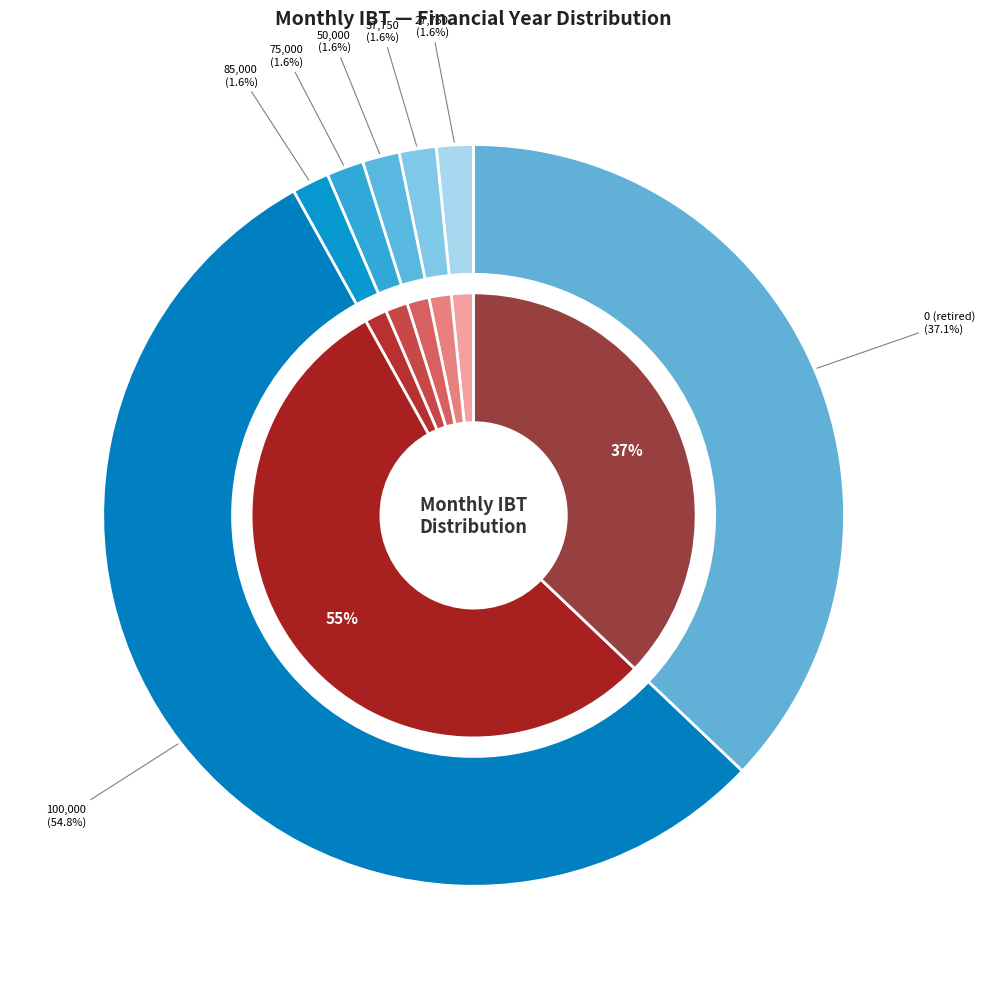

Which series has the largest range (max minus min)?

Monthly IBT